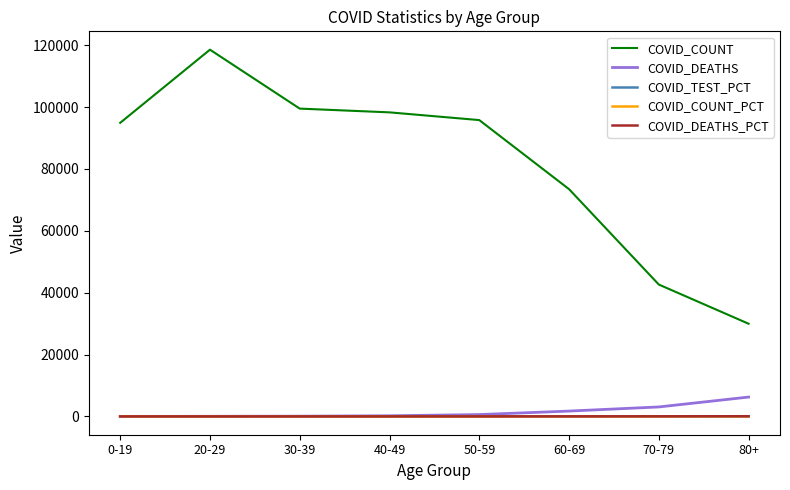

Where does the COVID_COUNT series first go above 95794?

20-29